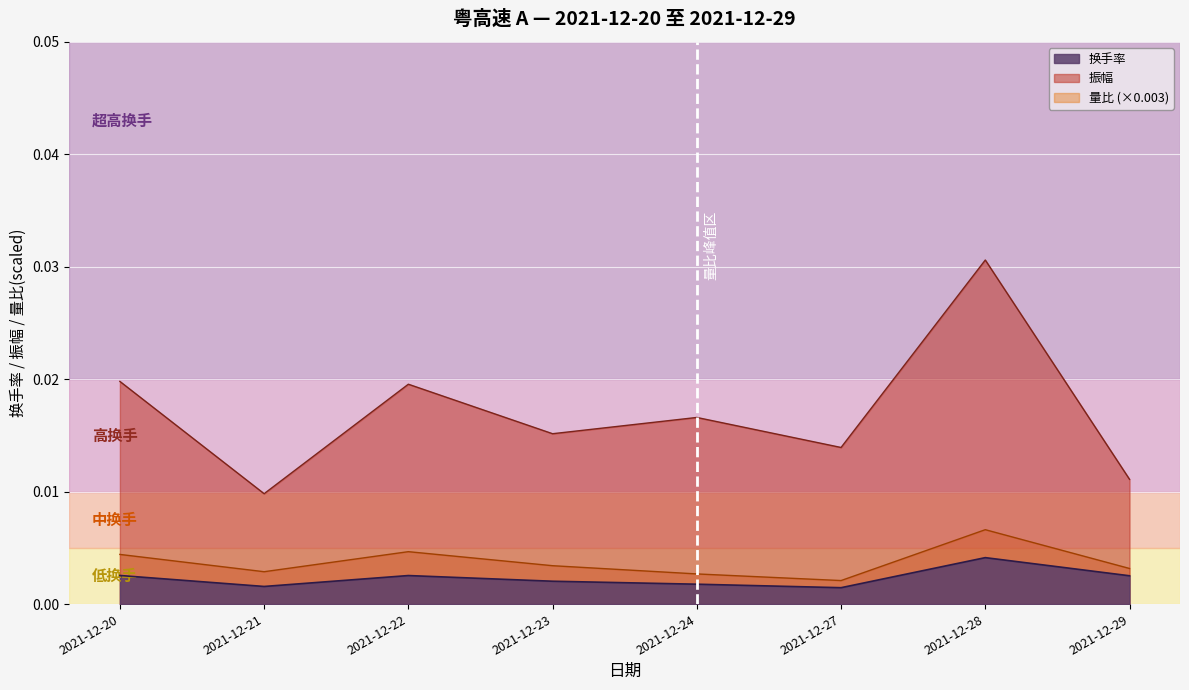

Does the chart display data point markers on the line(s)?

No